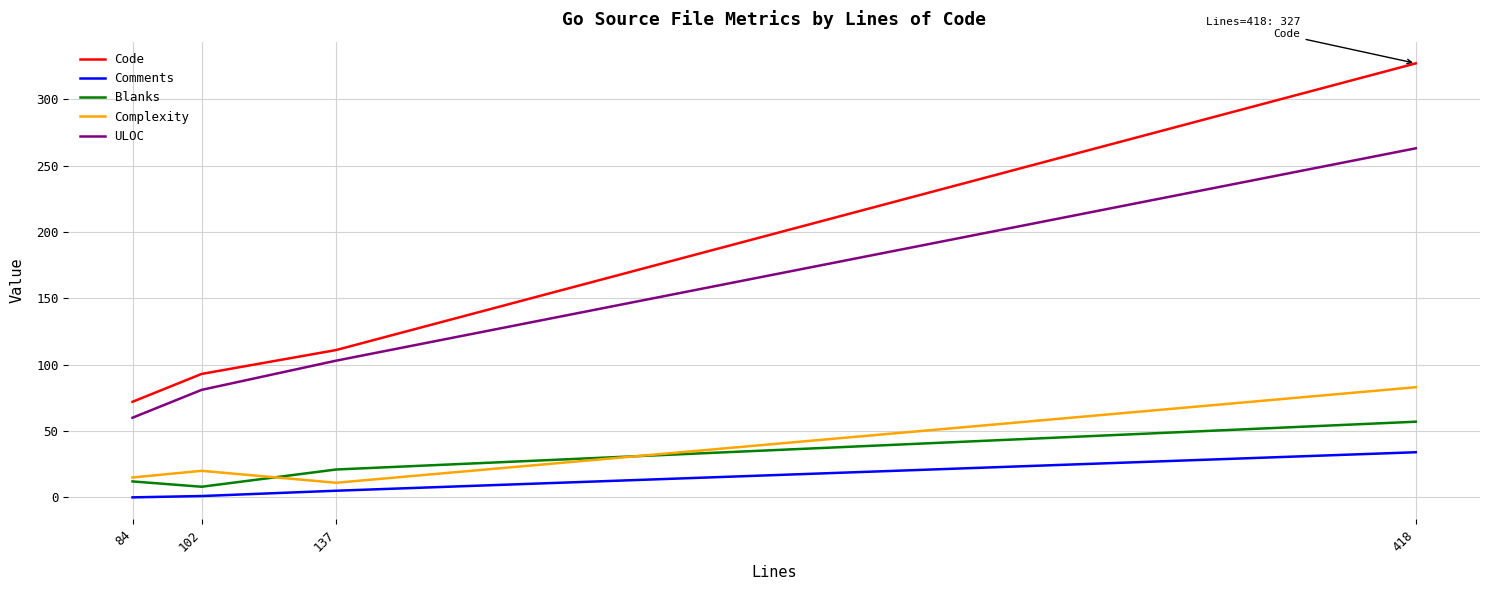

True or false: ULOC and Code cross at least once.

False